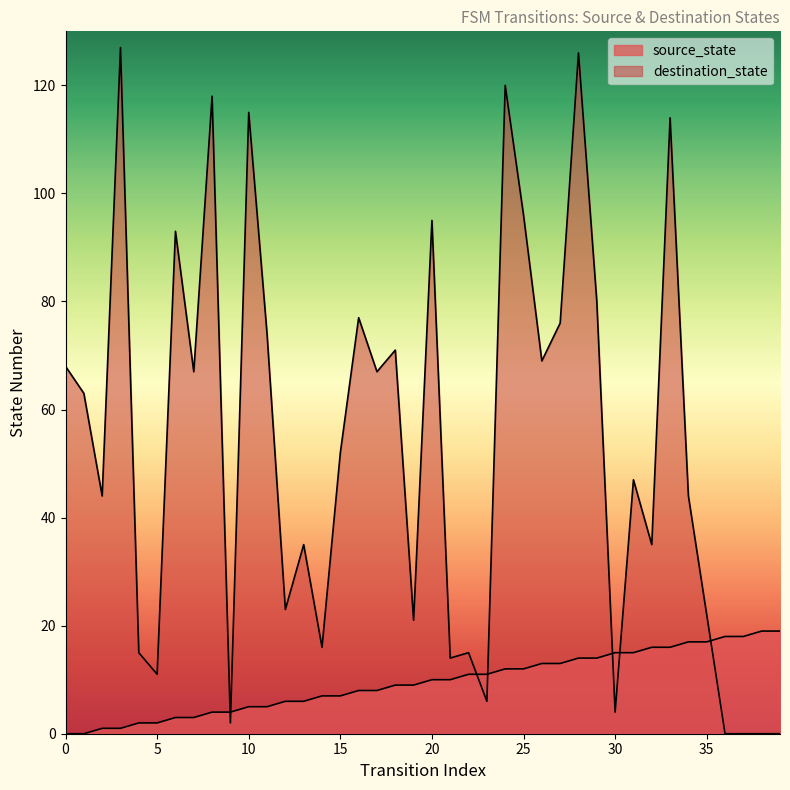

List the series in order of their peak value, highest first.

destination_state, source_state